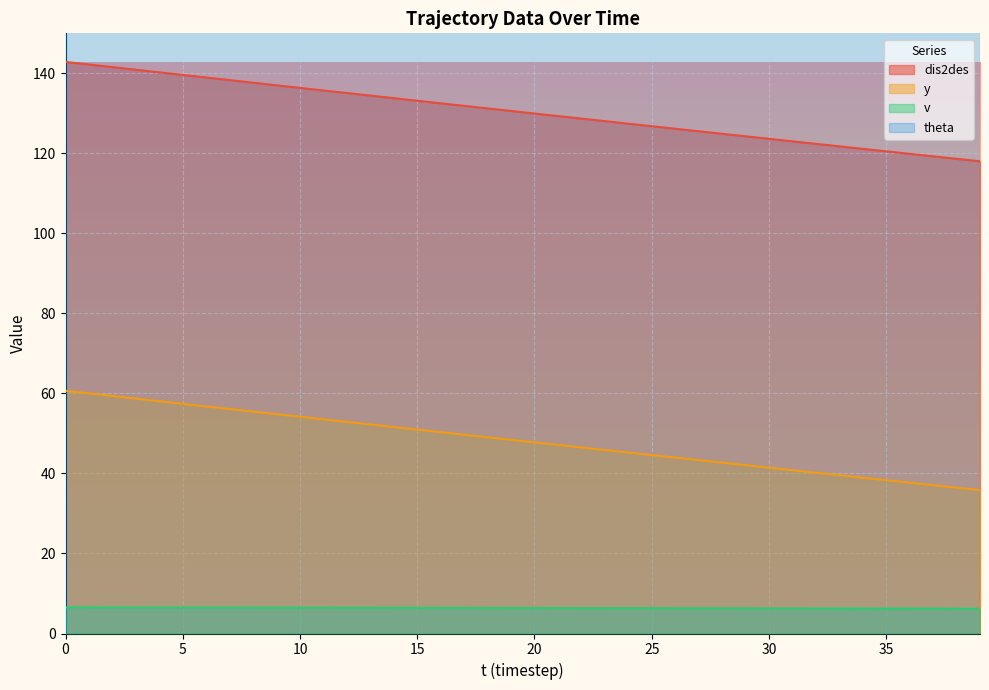

What is the spread (max minus min) of values at 37?

113.0